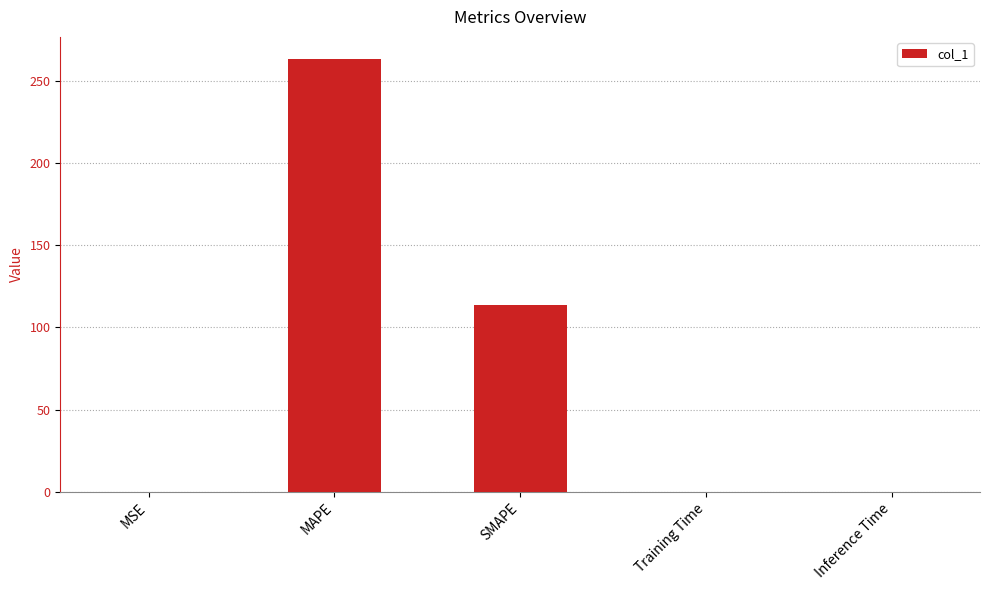

Are the bars grouped side by side (vs. stacked)?

No